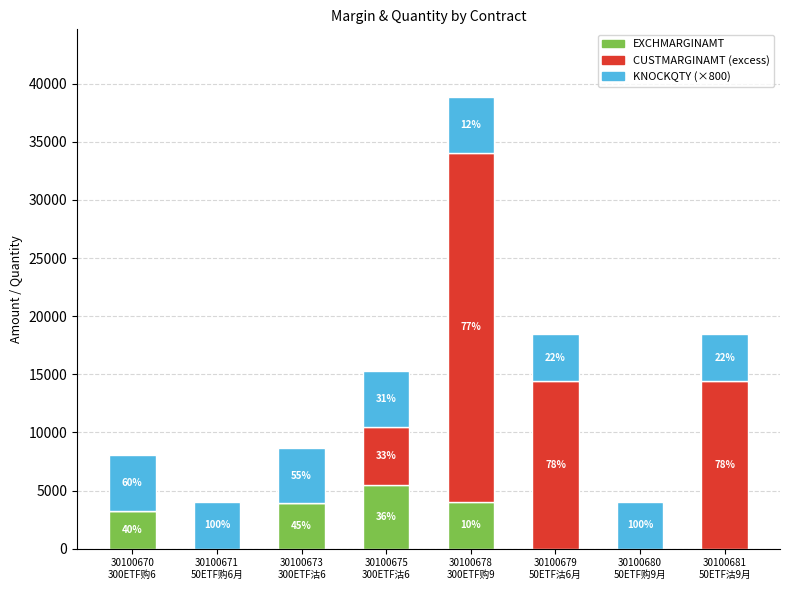

Rank the series by their average value, from lowest to highest.

EXCHMARGINAMT, KNOCKQTY (×800), CUSTMARGINAMT (excess)